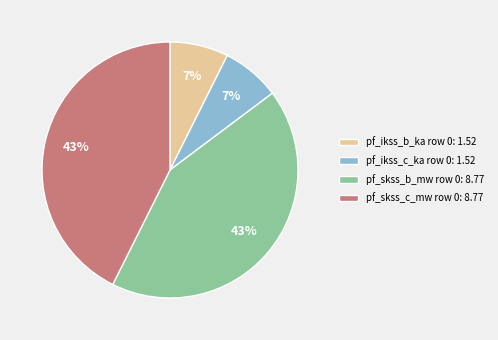

How many segments does this pie chart have?

4